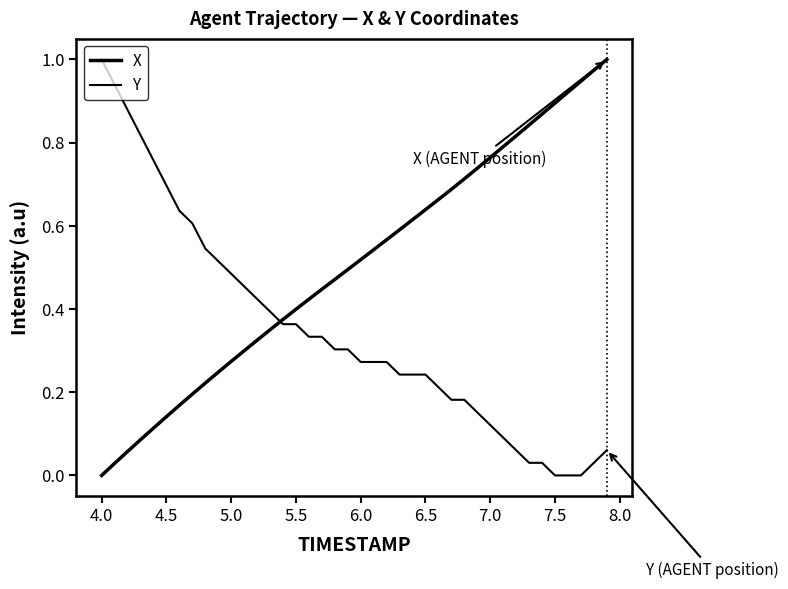

Which series ends up on top after the final intersection of Y and X?

X